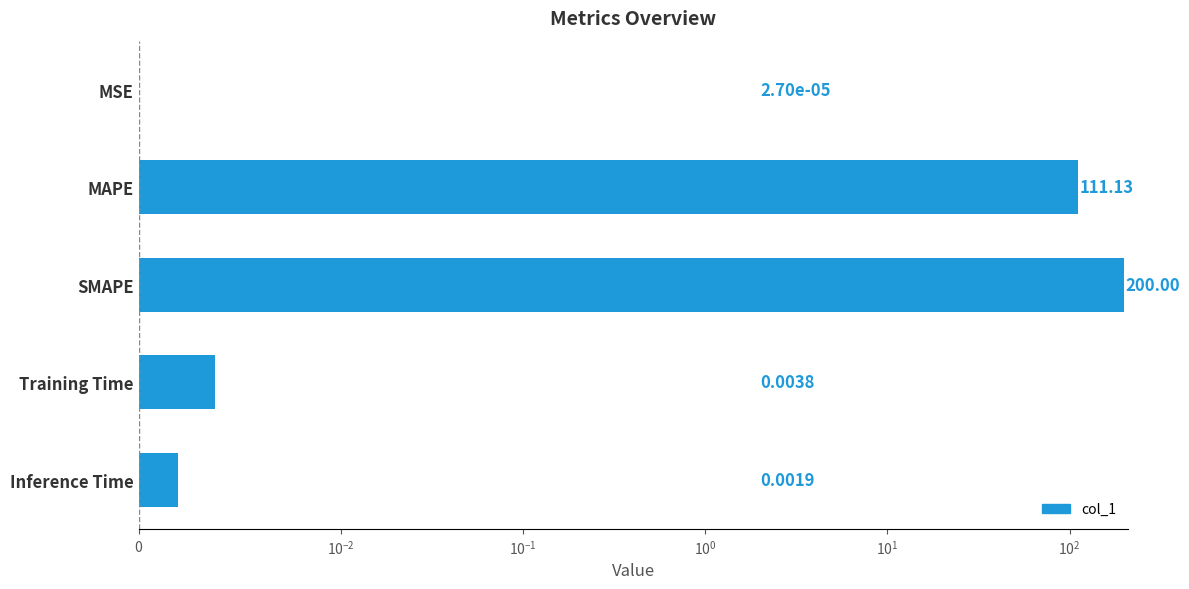

Between Training Time and MSE, which is larger?

Training Time